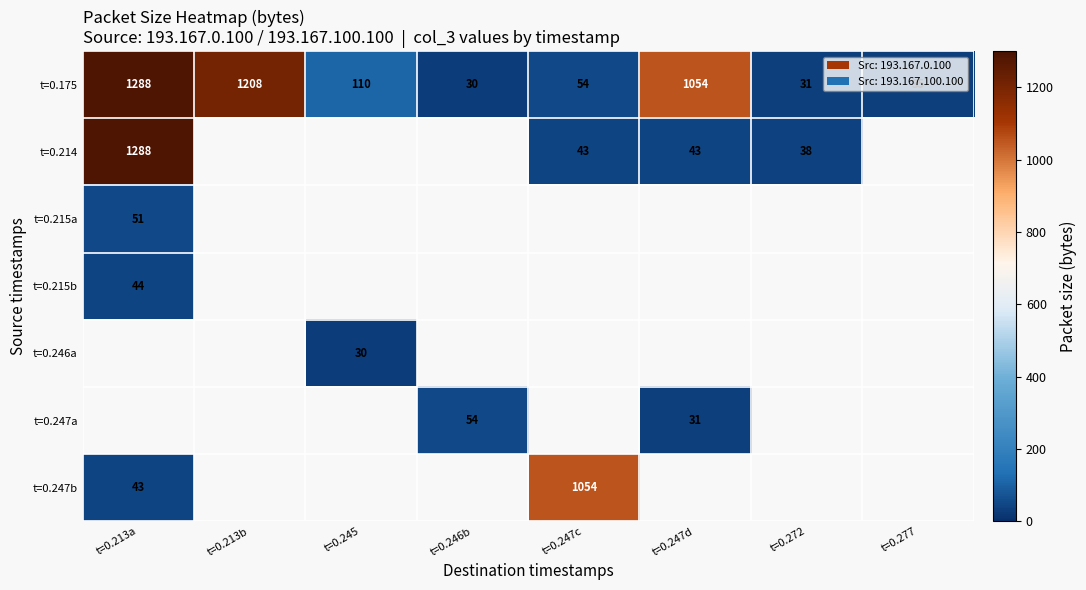

The value of t=0.175 at t=0.247d is 1054. True or false?

True